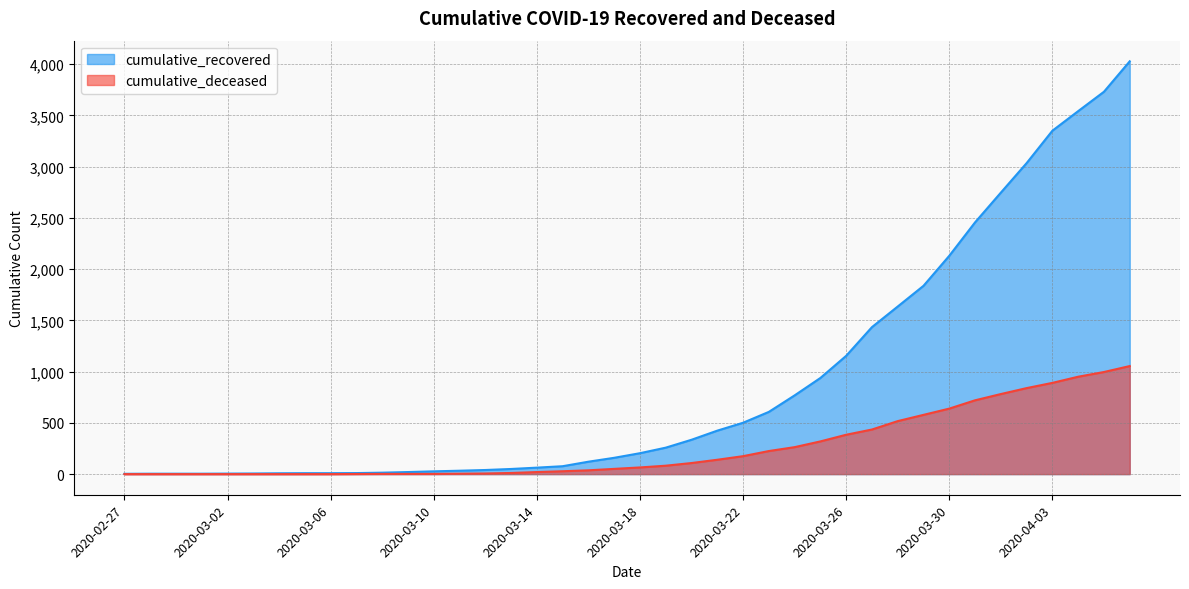

What is the average value of the cumulative_deceased series?

258